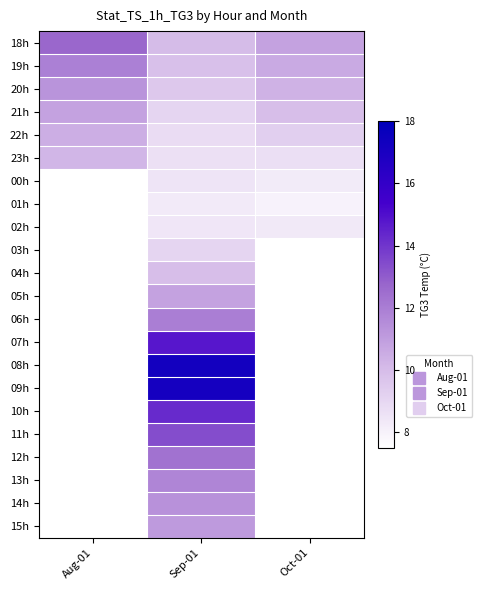

How many data points does each series have?

3